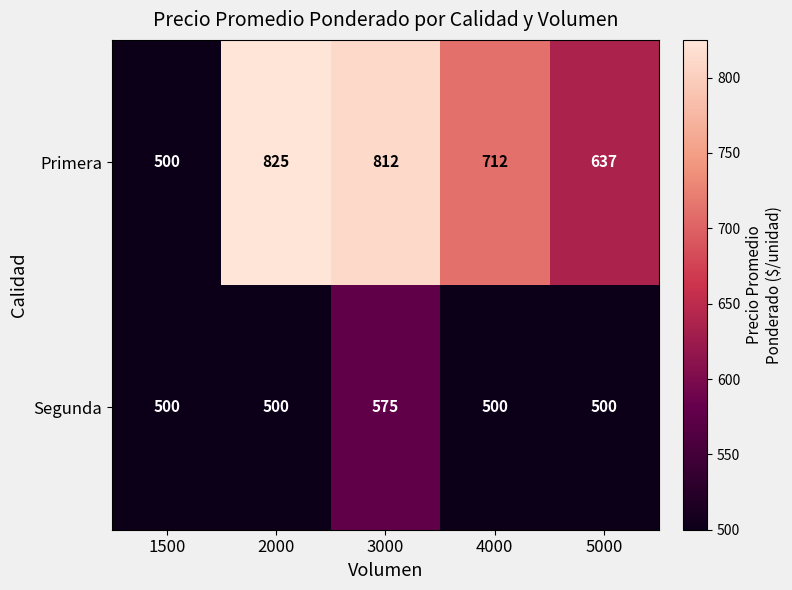

Reading left to right, list all the values displayed in this chart.

Primera: 1500=500	2000=825	3000=812	4000=712	5000=637
Segunda: 1500=500	2000=500	3000=575	4000=500	5000=500